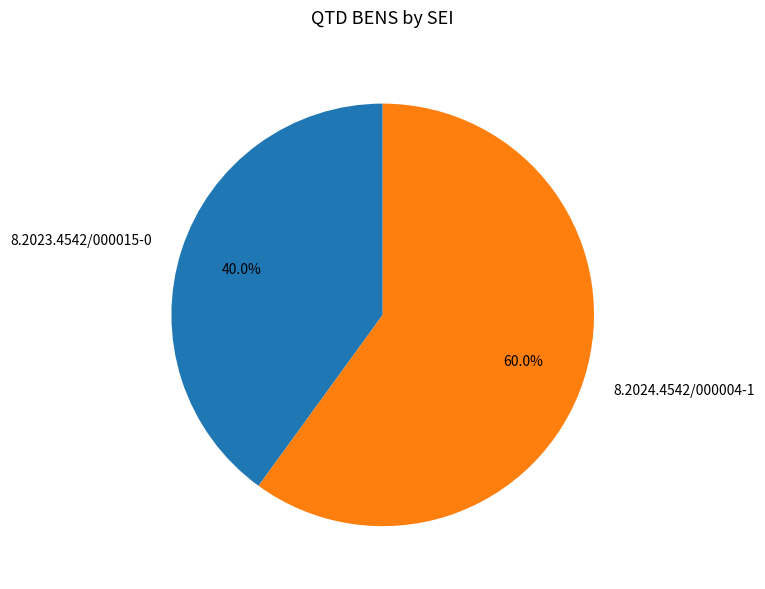

Approximately how many times larger is the value at 8.2023.4542/000015-0 compared to 8.2024.4542/000004-1?

0.7